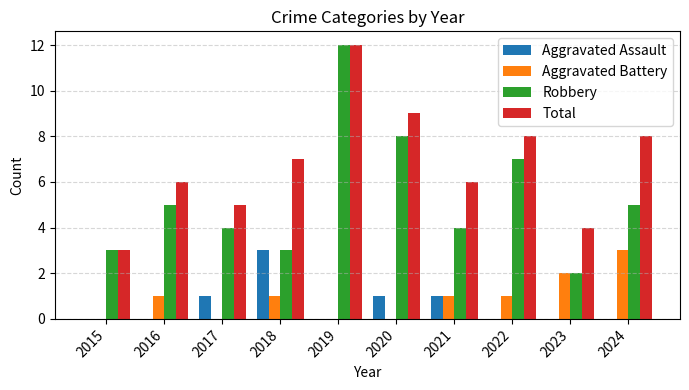

Is it true that Aggravated Battery equals 1 at 2015?

False